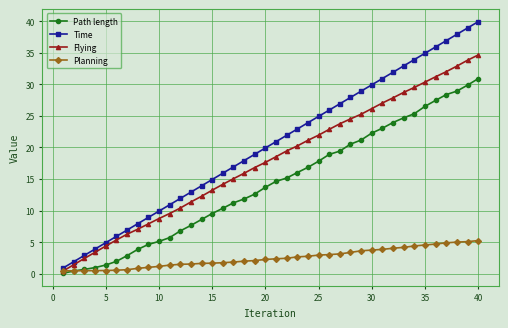

What is the average value of the Path length series?

14.3